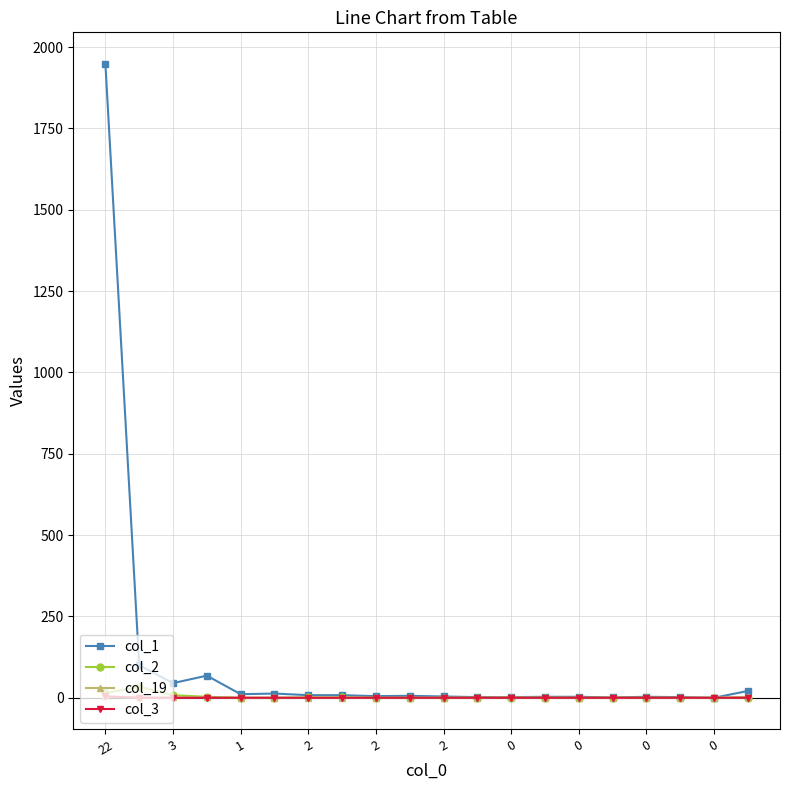

Which series has the largest total across all categories?

col_1